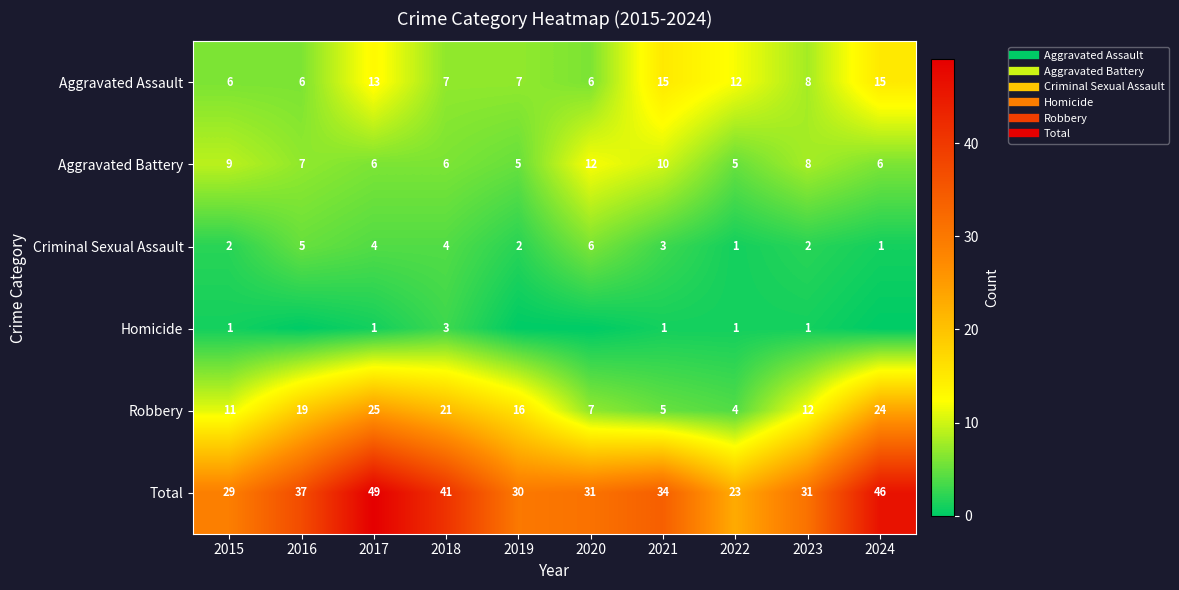

At how many categories does at least one series exceed 1?

10